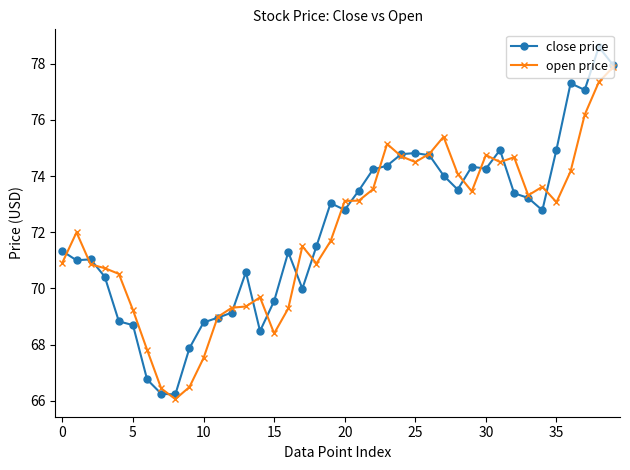

True or false: close price has more than 1 points higher than both neighbors.

True